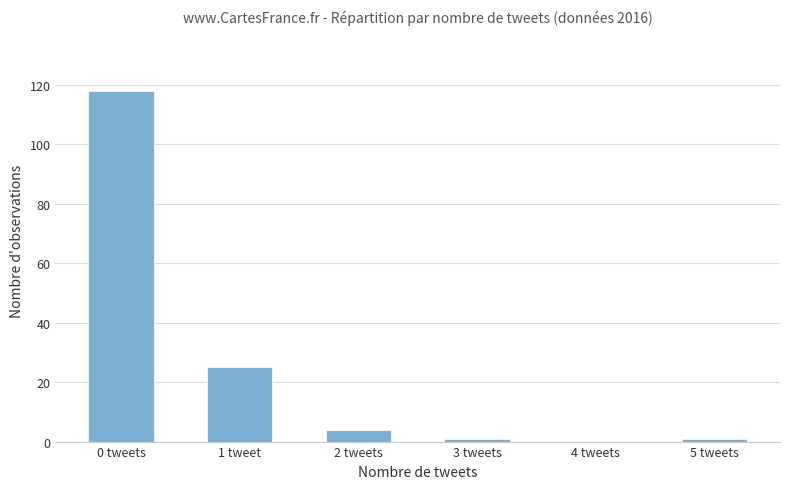

The value at 4 tweets is 56. True or false?

False